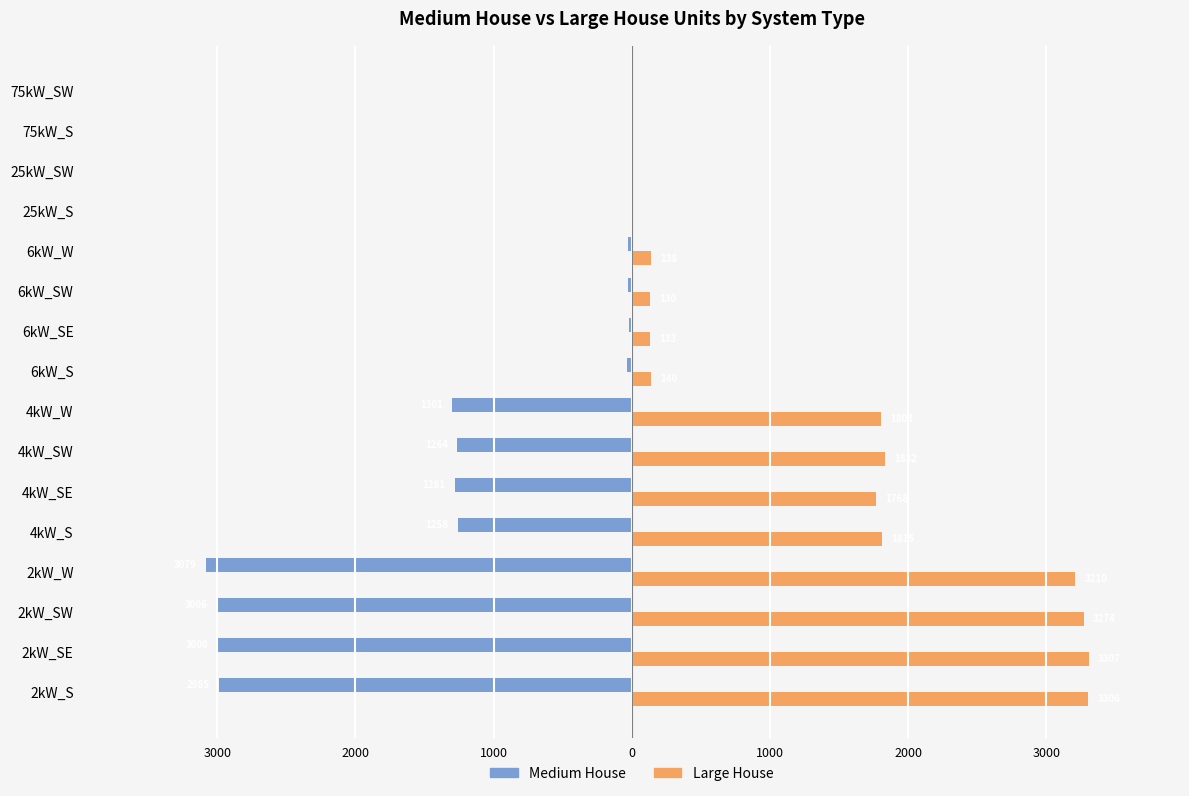

What are all the series names shown in the legend?

Medium House, Large House